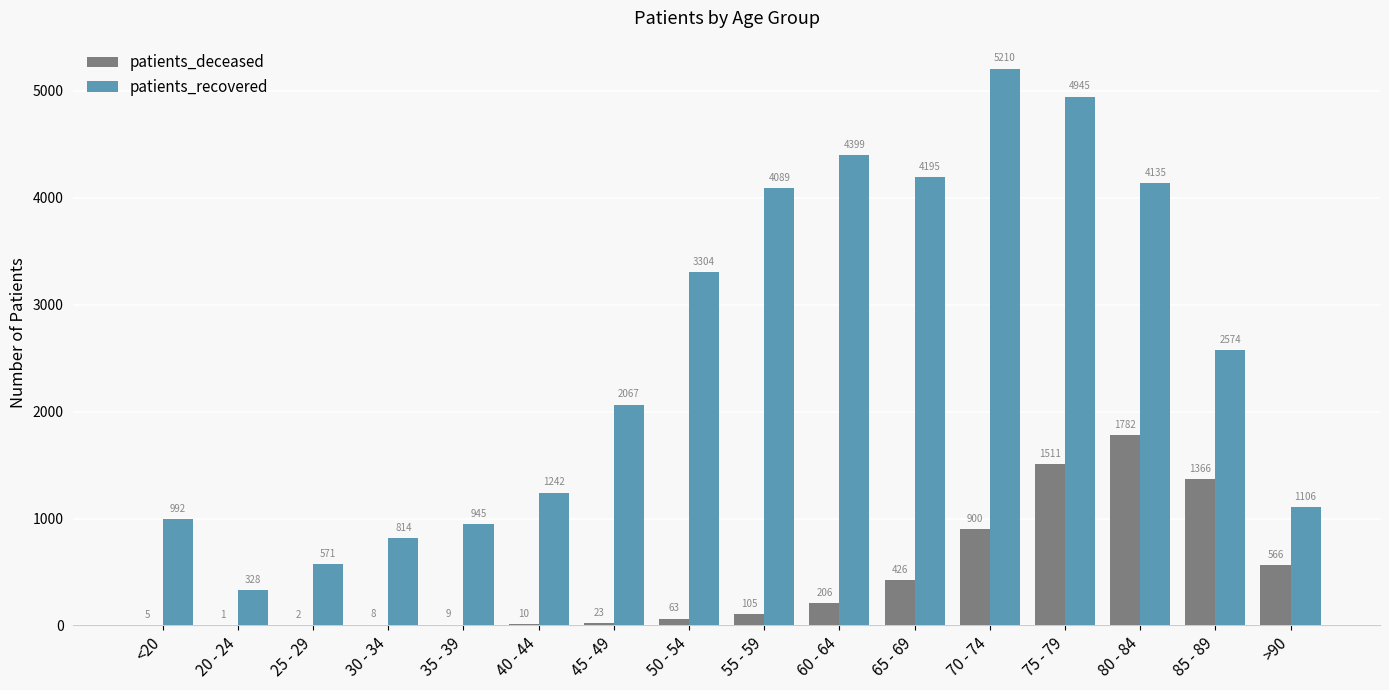

Which series changed the most between 30 - 34 and 80 - 84?

patients_recovered